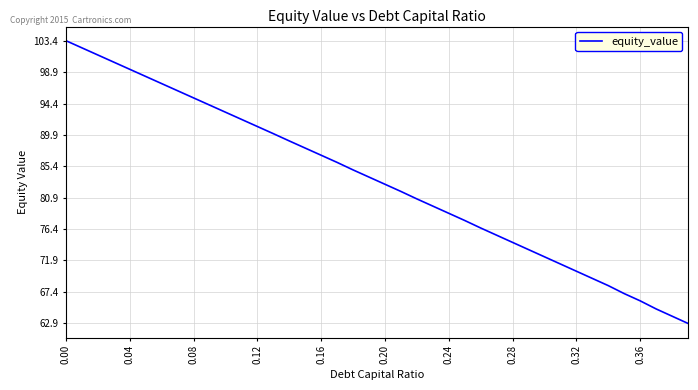

What is the difference between the maximum and minimum values?

40.5